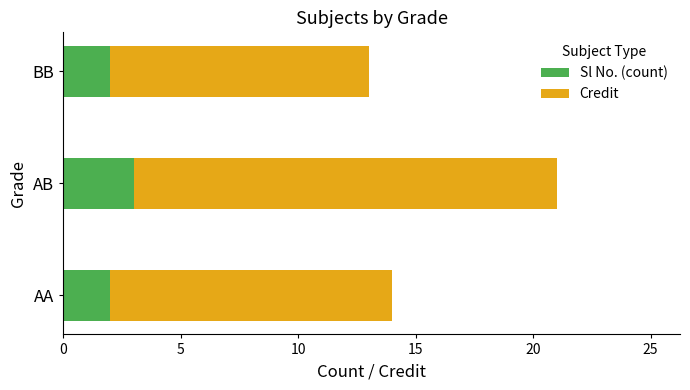

What is the sum of the Sl No. (count) values at BB and AB?

5